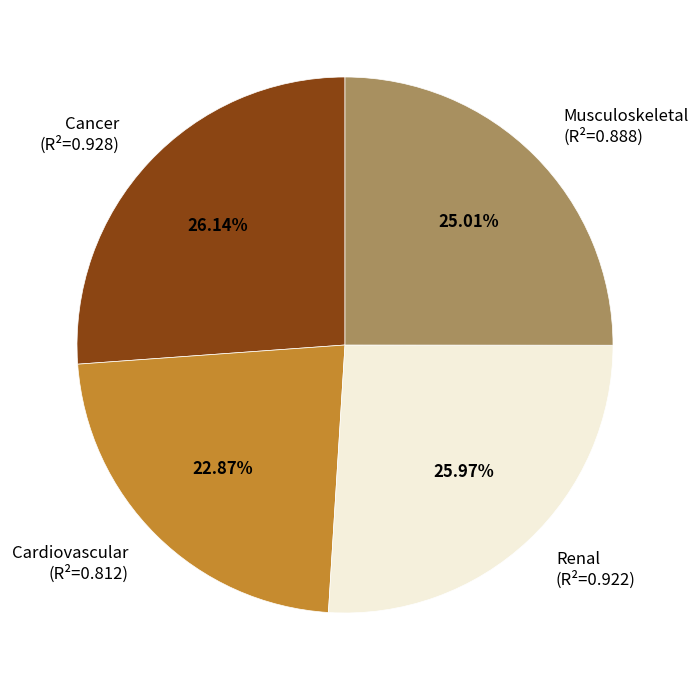

What portion of the pie excludes Cardiovascular?

77.1%